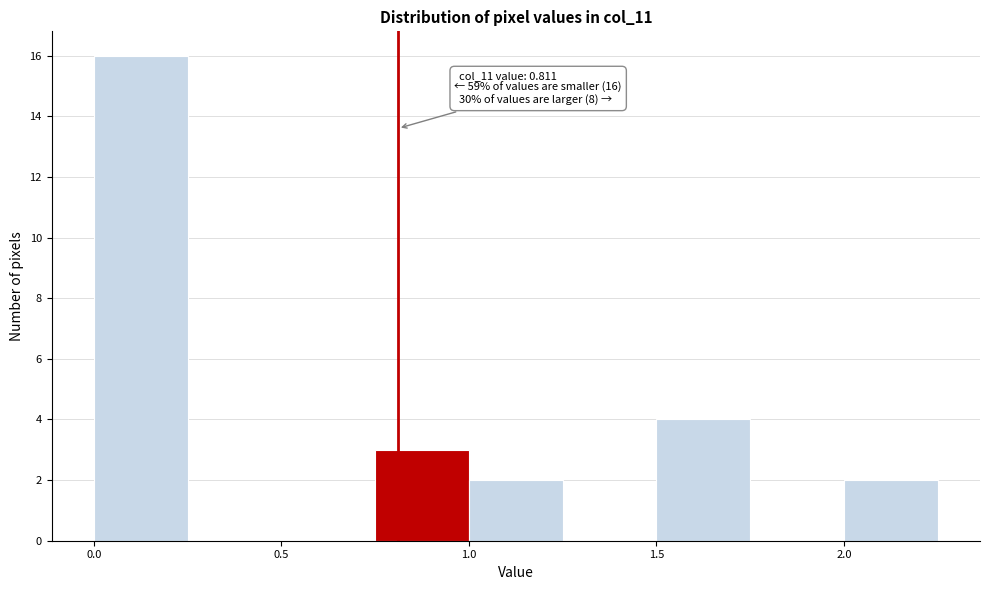

Over which range of the x-axis is the bar tallest?

0.00 to 0.25